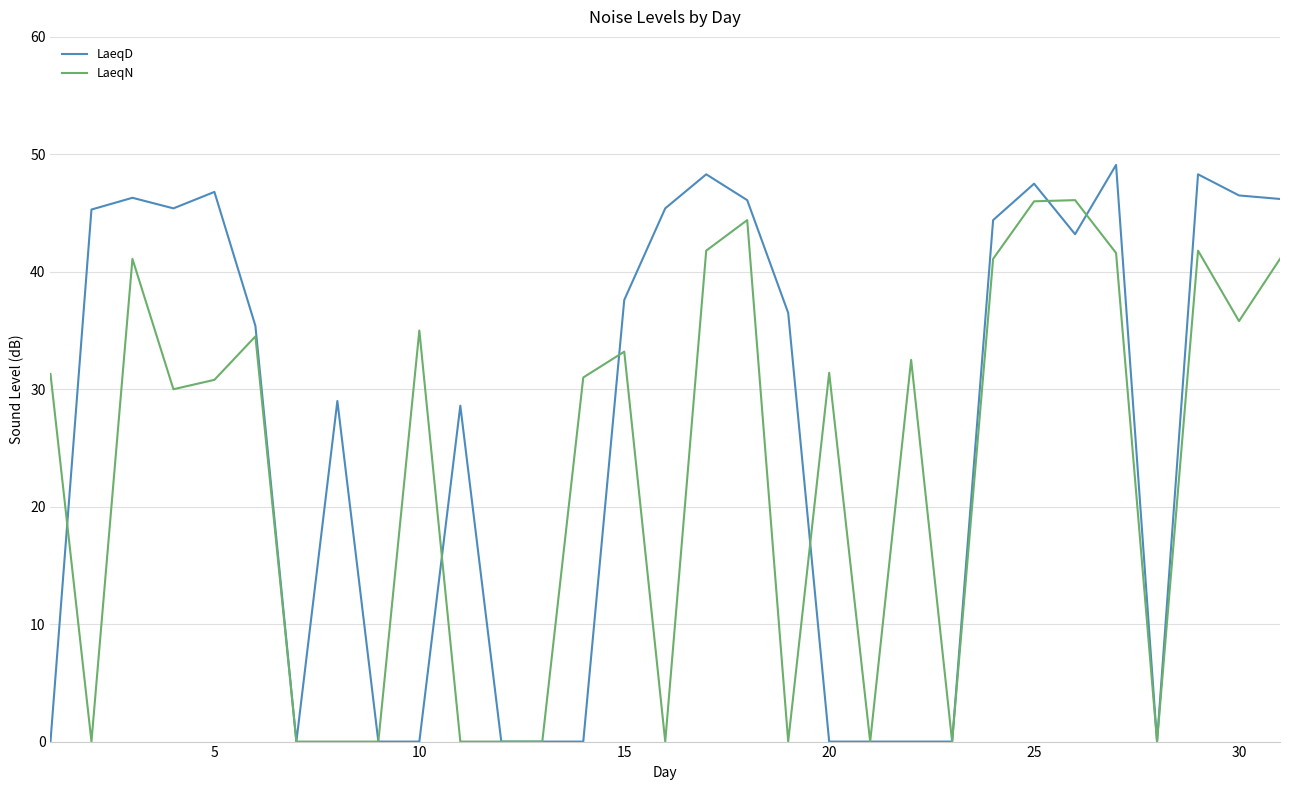

True or false: LaeqN has more than 0 points higher than both neighbors.

True